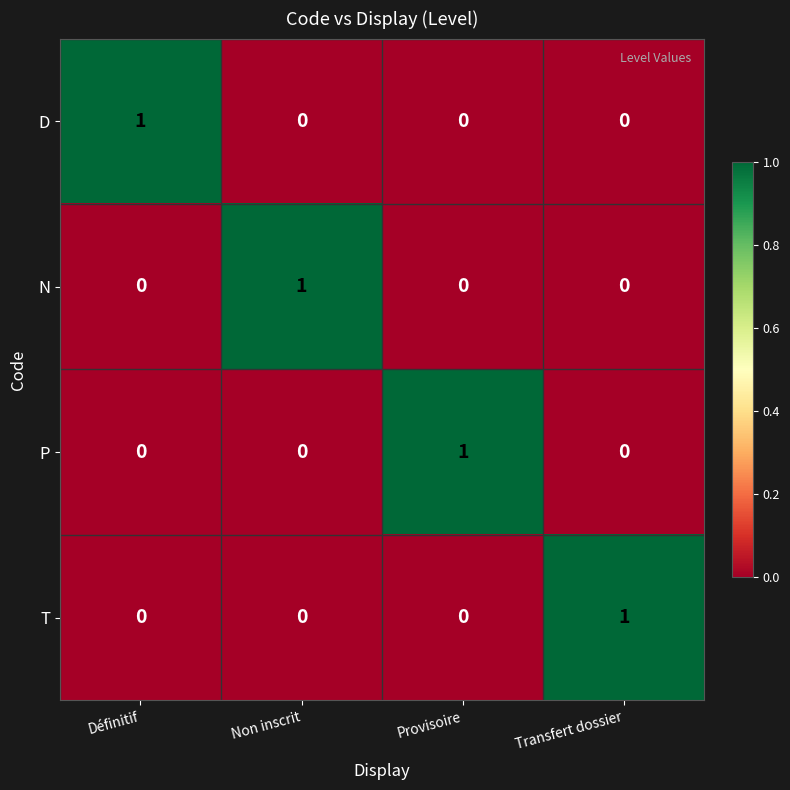

Which category has the highest value in the N series?

Non inscrit